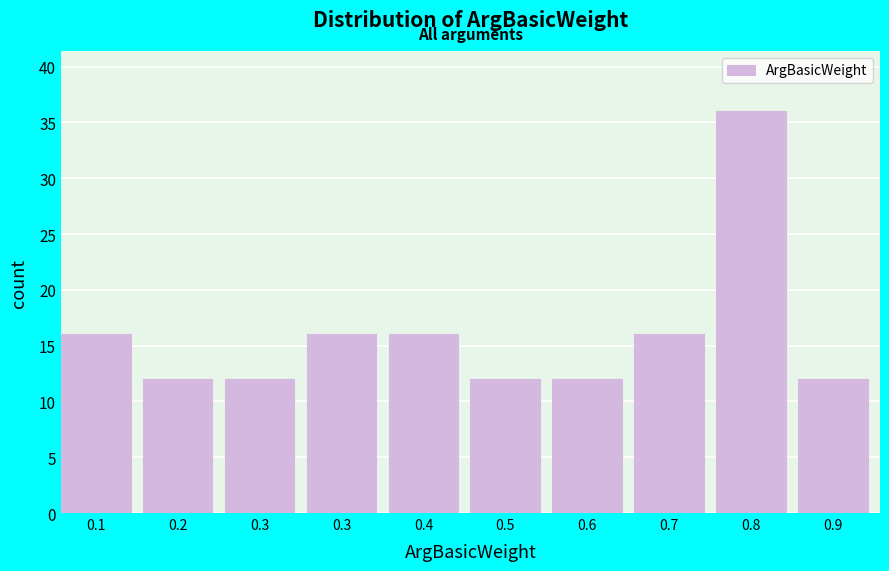

How many categories are shown in the chart?

10